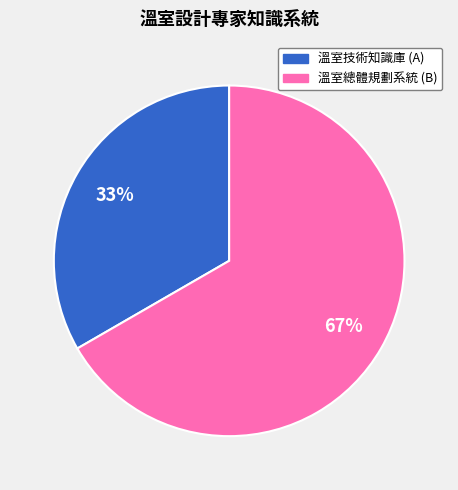

What percentage is the 溫室技術知識庫 (A) slice, to the nearest percent?

33%